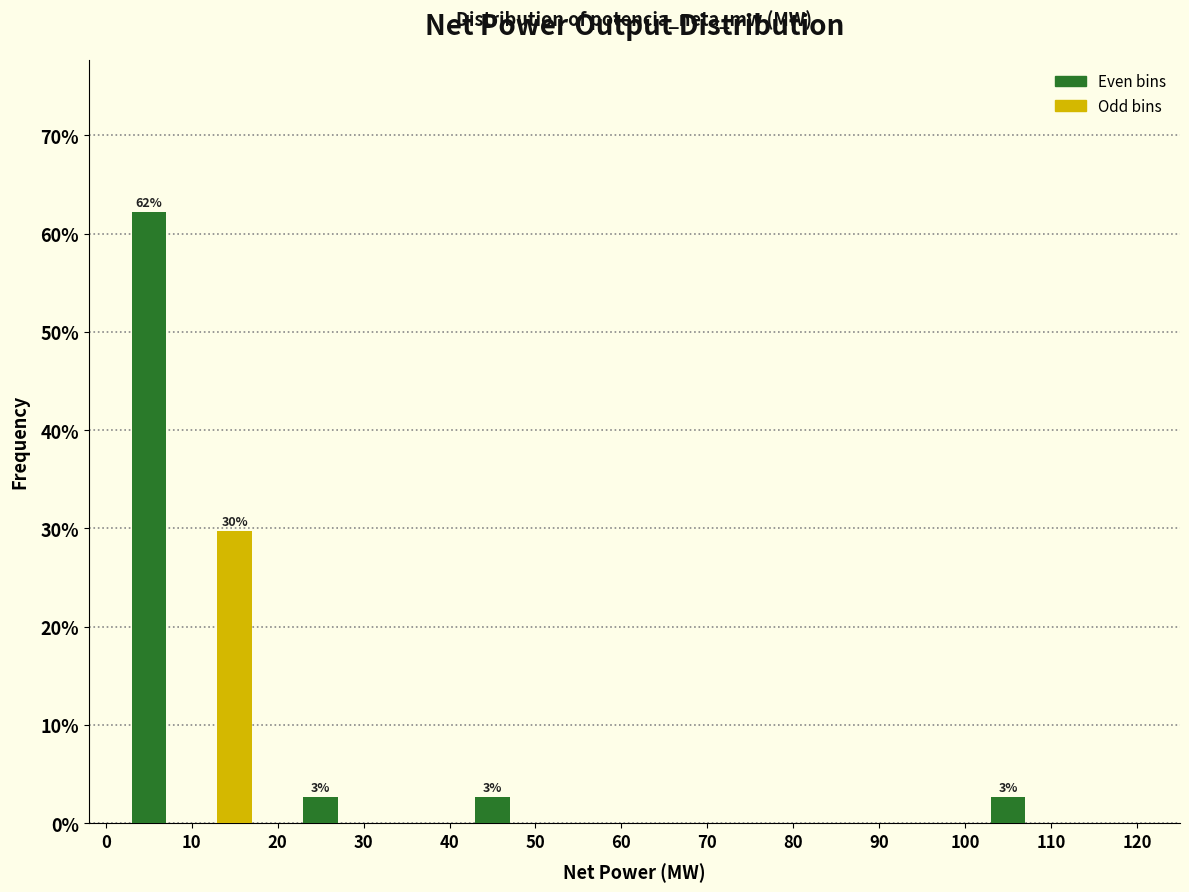

Over which range of the x-axis is the bar tallest?

0 to 10